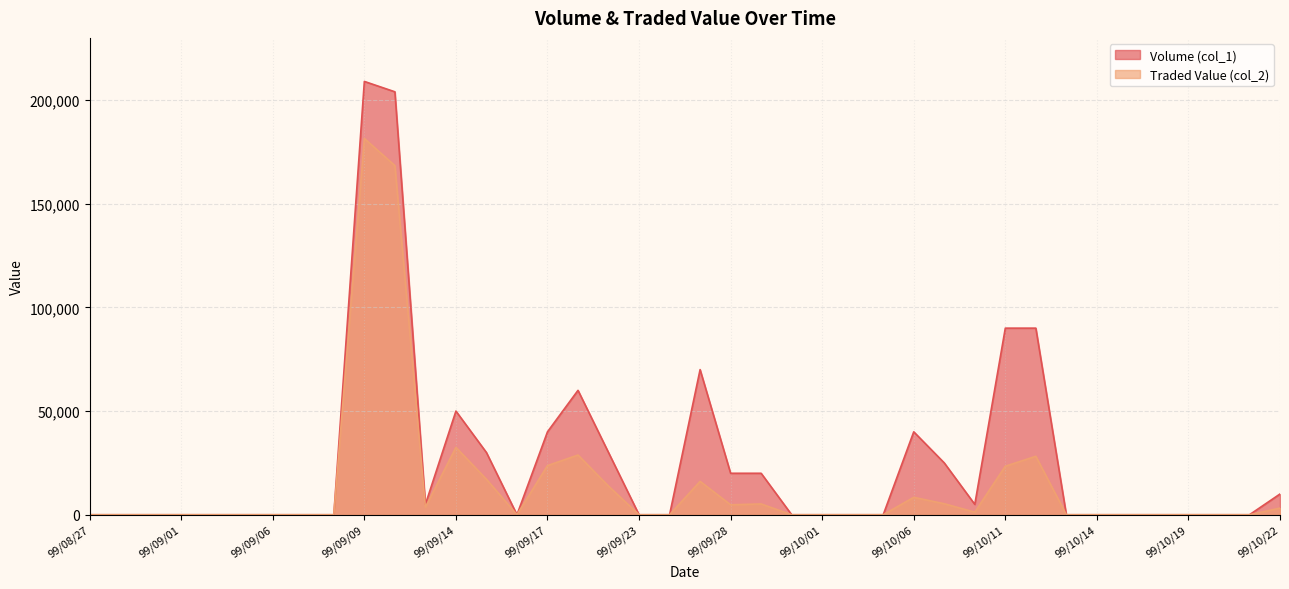

Reading left to right, list all the values displayed in this chart.

Volume (col_1): 99/08/27=0	99/08/30=0	99/08/31=0	99/09/01=0	99/09/02=0	99/09/03=0	99/09/06=0	99/09/07=0	99/09/08=0	99/09/09=209000	99/09/10=204000	99/09/13=5000	99/09/14=50000	99/09/15=30000	99/09/16=0	99/09/17=40000	99/09/20=60000	99/09/21=30000	99/09/23=0	99/09/24=0	99/09/27=70000	99/09/28=20000	99/09/29=20000	99/09/30=0	99/10/01=0	99/10/04=0	99/10/05=0	99/10/06=40000	99/10/07=25000	99/10/08=5000	99/10/11=90000	99/10/12=90000	99/10/13=0	99/10/14=0	99/10/15=0	99/10/18=0	99/10/19=0	99/10/20=0	99/10/21=0	99/10/22=10000
Traded Value (col_2): 99/08/27=0	99/08/30=0	99/08/31=0	99/09/01=0	99/09/02=0	99/09/03=0	99/09/06=0	99/09/07=0	99/09/08=0	99/09/09=181470	99/09/10=168390	99/09/13=3600	99/09/14=32500	99/09/15=17100	99/09/16=0	99/09/17=23700	99/09/20=28800	99/09/21=13800	99/09/23=0	99/09/24=0	99/09/27=16100	99/09/28=4800	99/09/29=5200	99/09/30=0	99/10/01=0	99/10/04=0	99/10/05=0	99/10/06=8400	99/10/07=5300	99/10/08=1250	99/10/11=23400	99/10/12=28200	99/10/13=0	99/10/14=0	99/10/15=0	99/10/18=0	99/10/19=0	99/10/20=0	99/10/21=0	99/10/22=3200